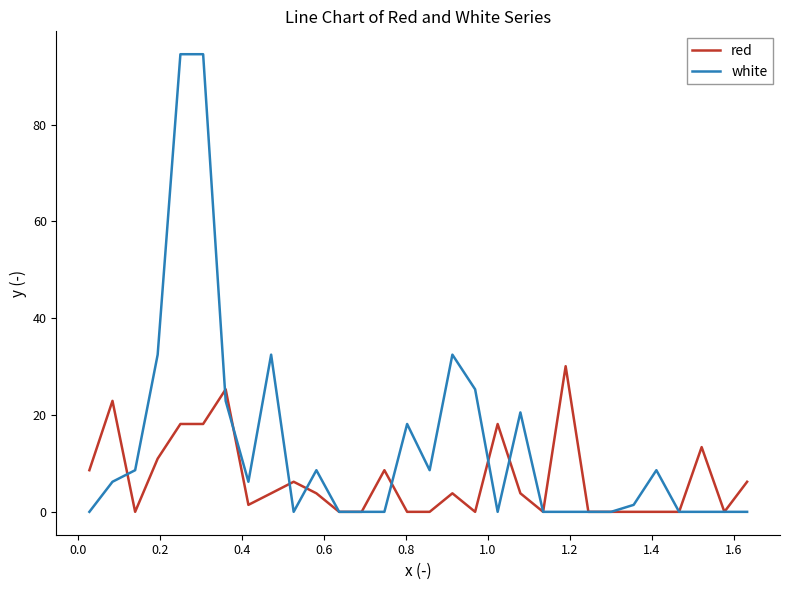

Which series has the widest spread of values?

white